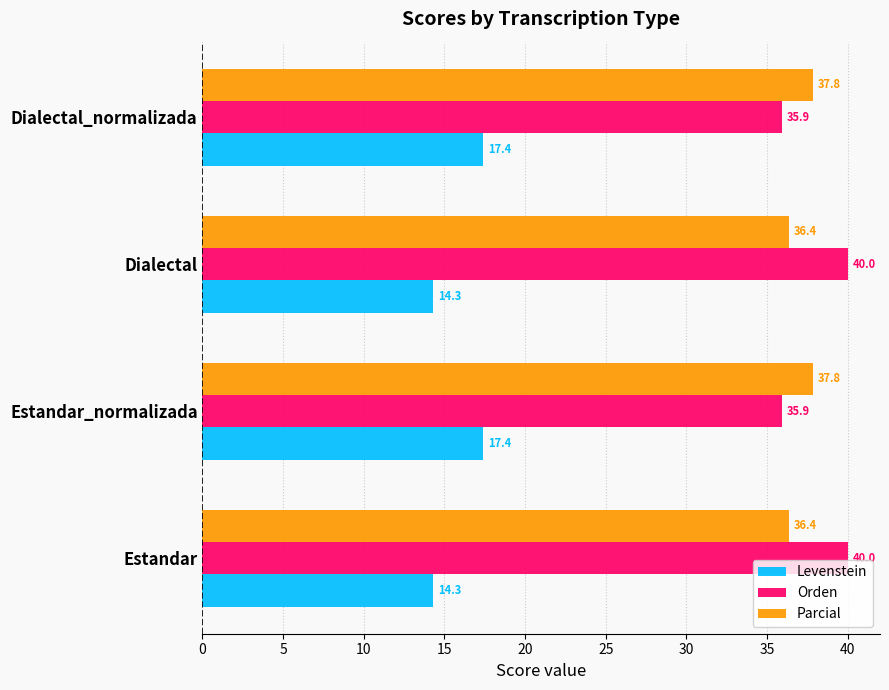

What is the difference between the second highest and minimum values in the Orden series?

4.1